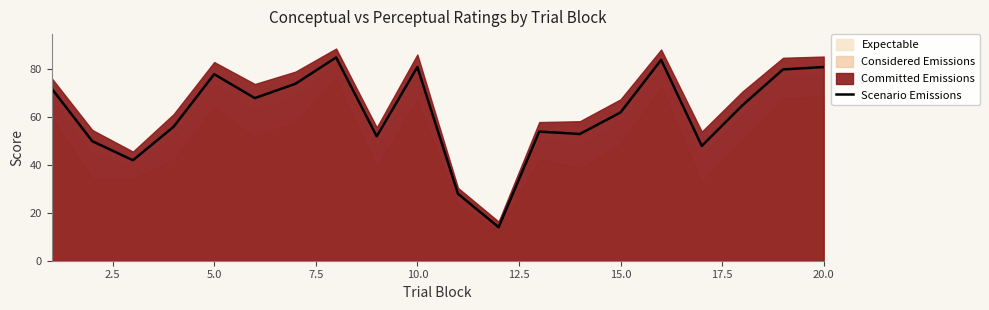

The Scenario Emissions series shows 78 at 5.0. True or false?

True